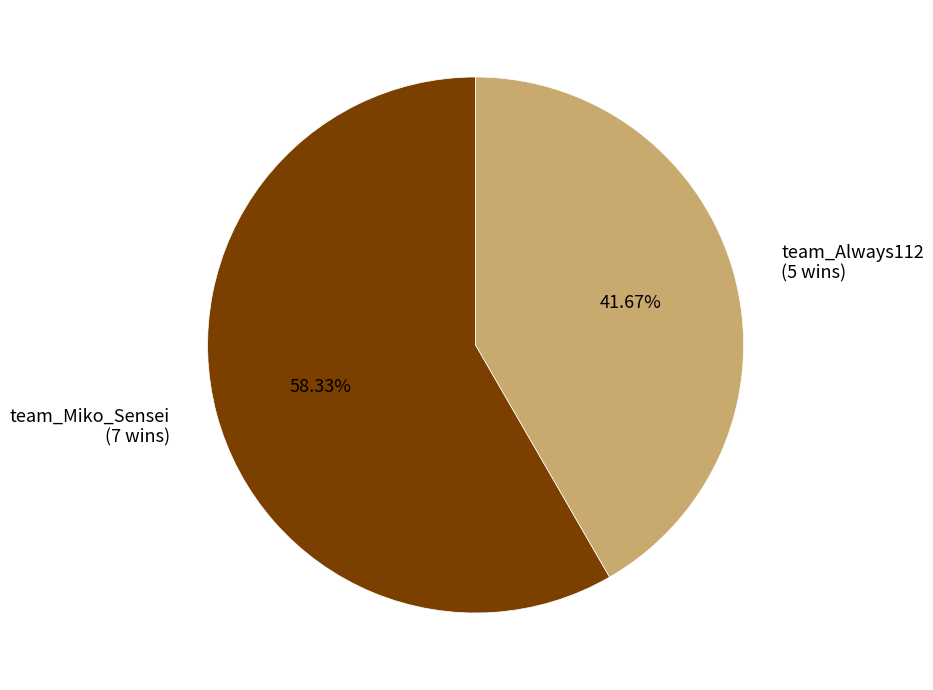

To the nearest percent, what portion does team_Always112 represent?

42%